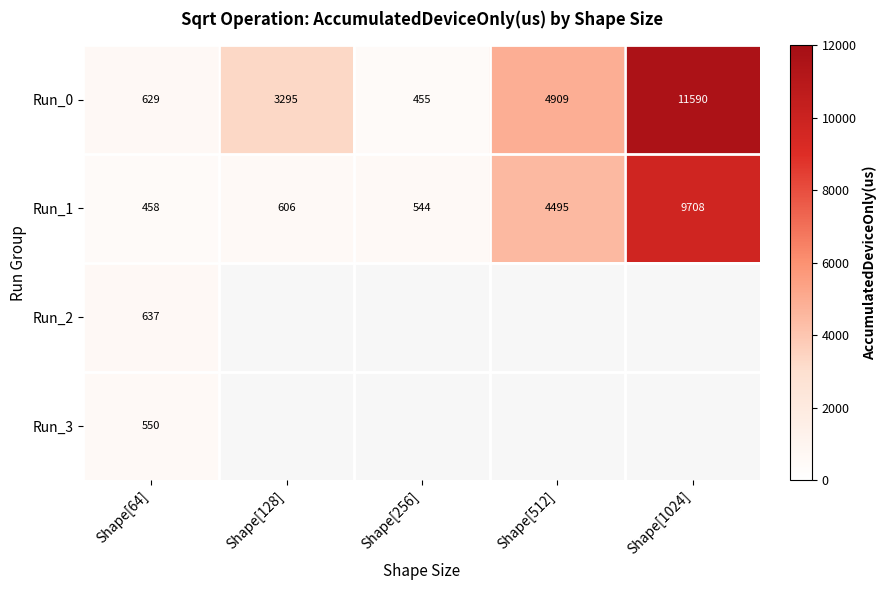

Is the value of Run_3 at Shape[64] greater than the value of Run_1 at Shape[64]?

Yes